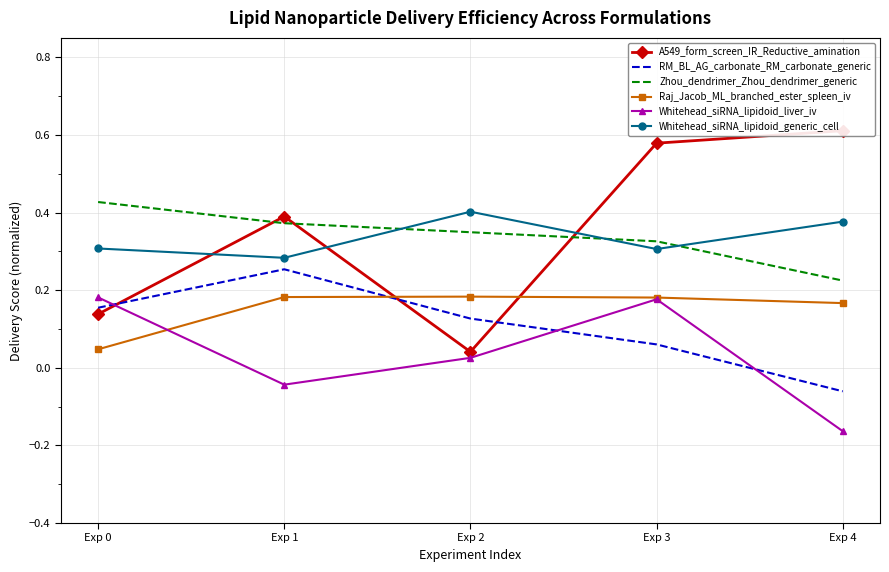

Reading right to left, transcribe all the data shown in this chart.

A549_form_screen_IR_Reductive_amination: 0.6	0.6	0.0	0.4	0.1
RM_BL_AG_carbonate_RM_carbonate_generic: -0.1	0.1	0.1	0.3	0.2
Zhou_dendrimer_Zhou_dendrimer_generic: 0.2	0.3	0.3	0.4	0.4
Raj_Jacob_ML_branched_ester_spleen_iv: 0.2	0.2	0.2	0.2	0.0
Whitehead_siRNA_lipidoid_liver_iv: -0.2	0.2	0.0	-0.0	0.2
Whitehead_siRNA_lipidoid_generic_cell: 0.4	0.3	0.4	0.3	0.3